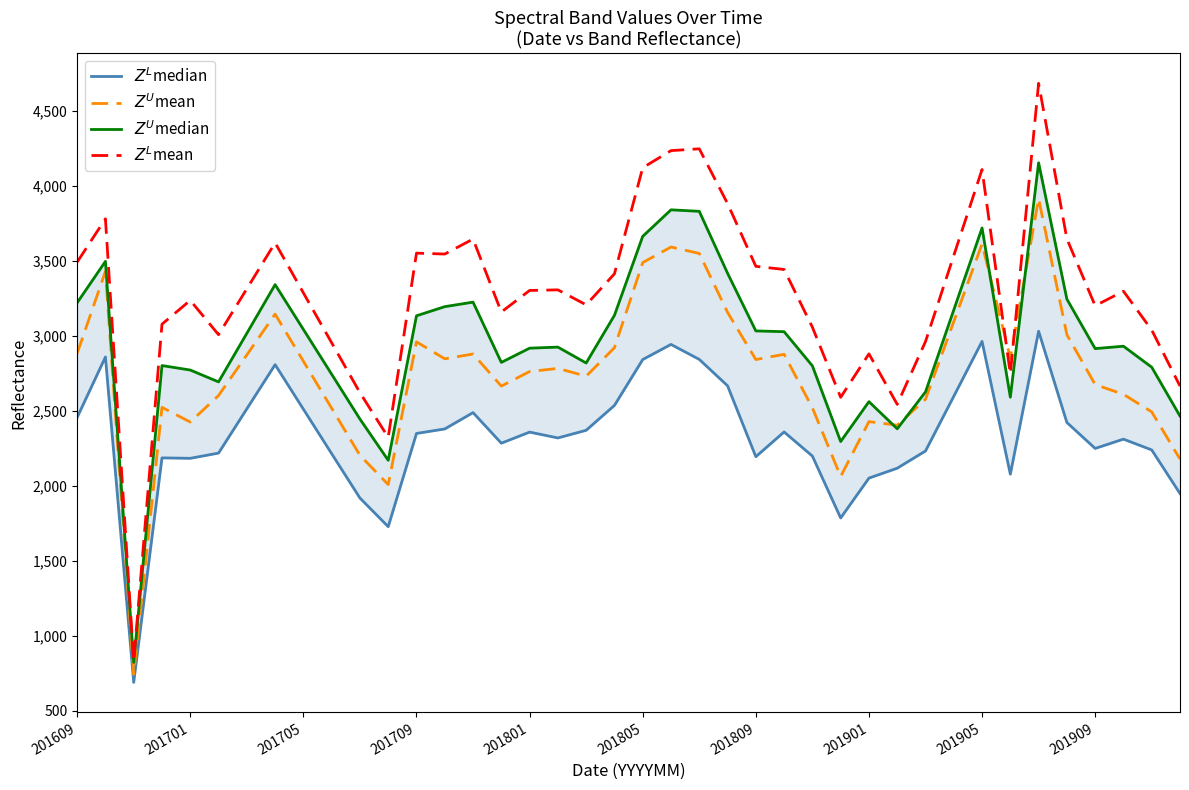

Which category has the highest value in the $Z^U$mean series?

34